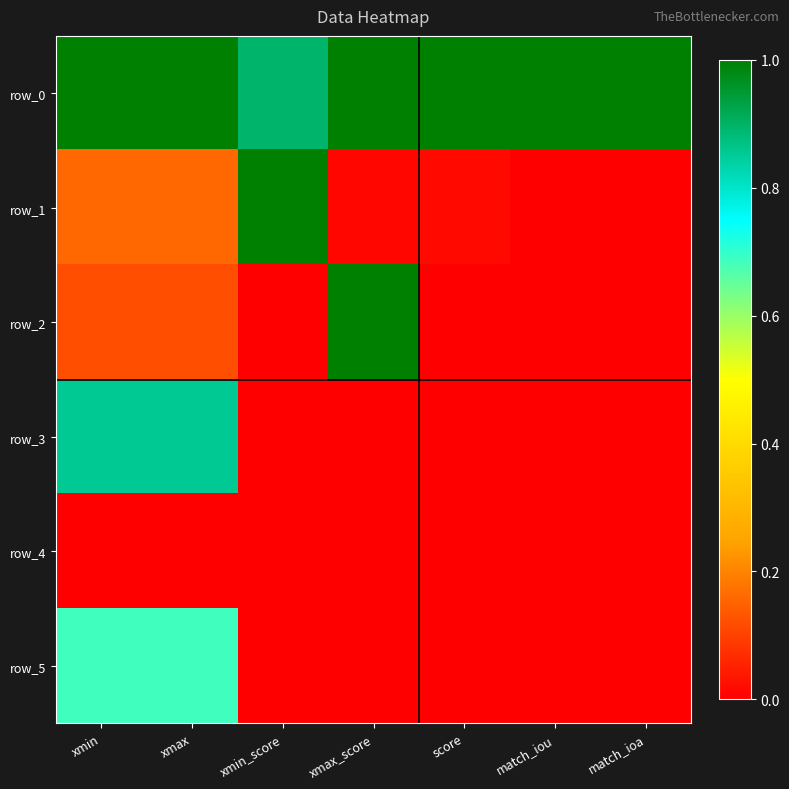

Rank the categories by row_4 value from lowest to highest.

xmin, xmax, xmax_score, match_iou, match_ioa, score, xmin_score